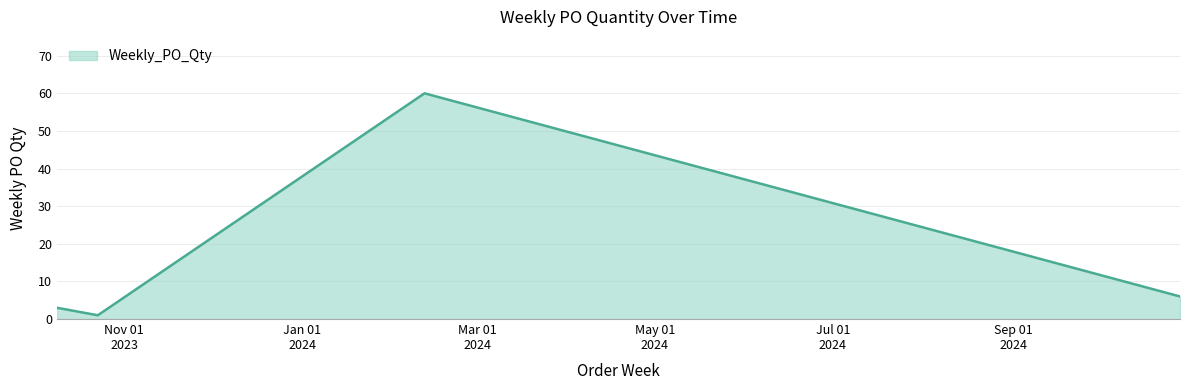

What is the maximum value shown in the chart?

60